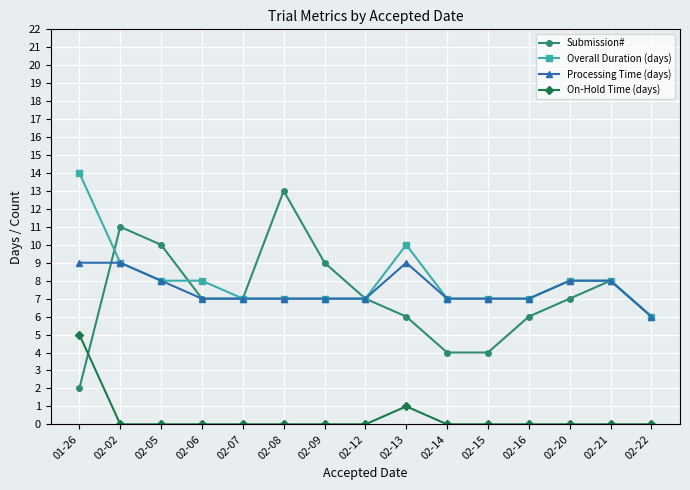

What is the lowest value of the Processing Time (days) series?

6